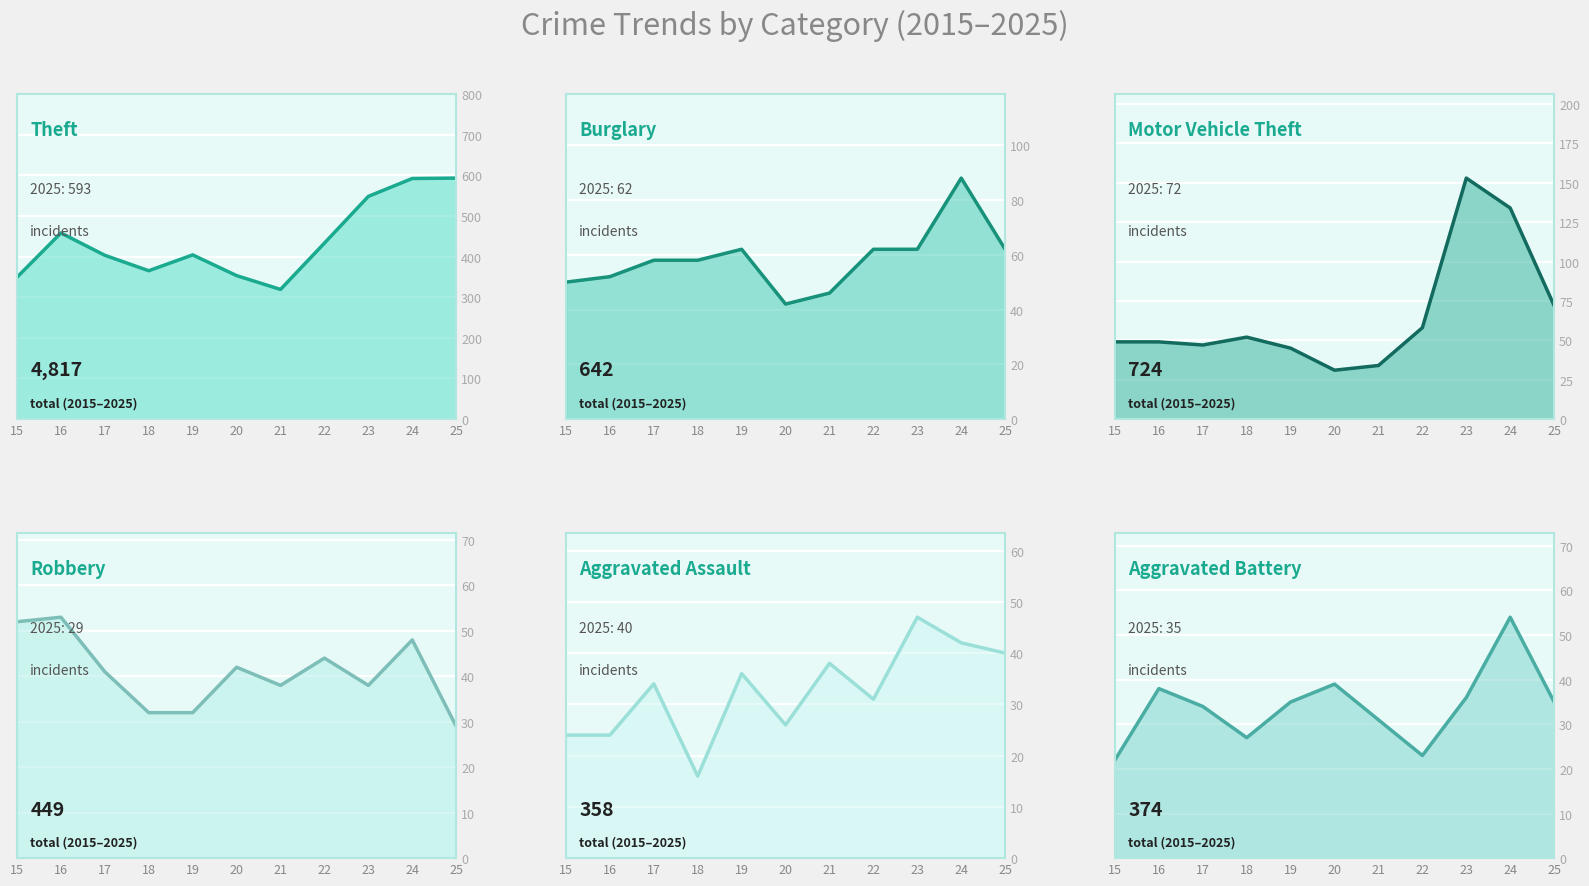

True or false: Theft and Aggravated Battery intersect in this chart.

False